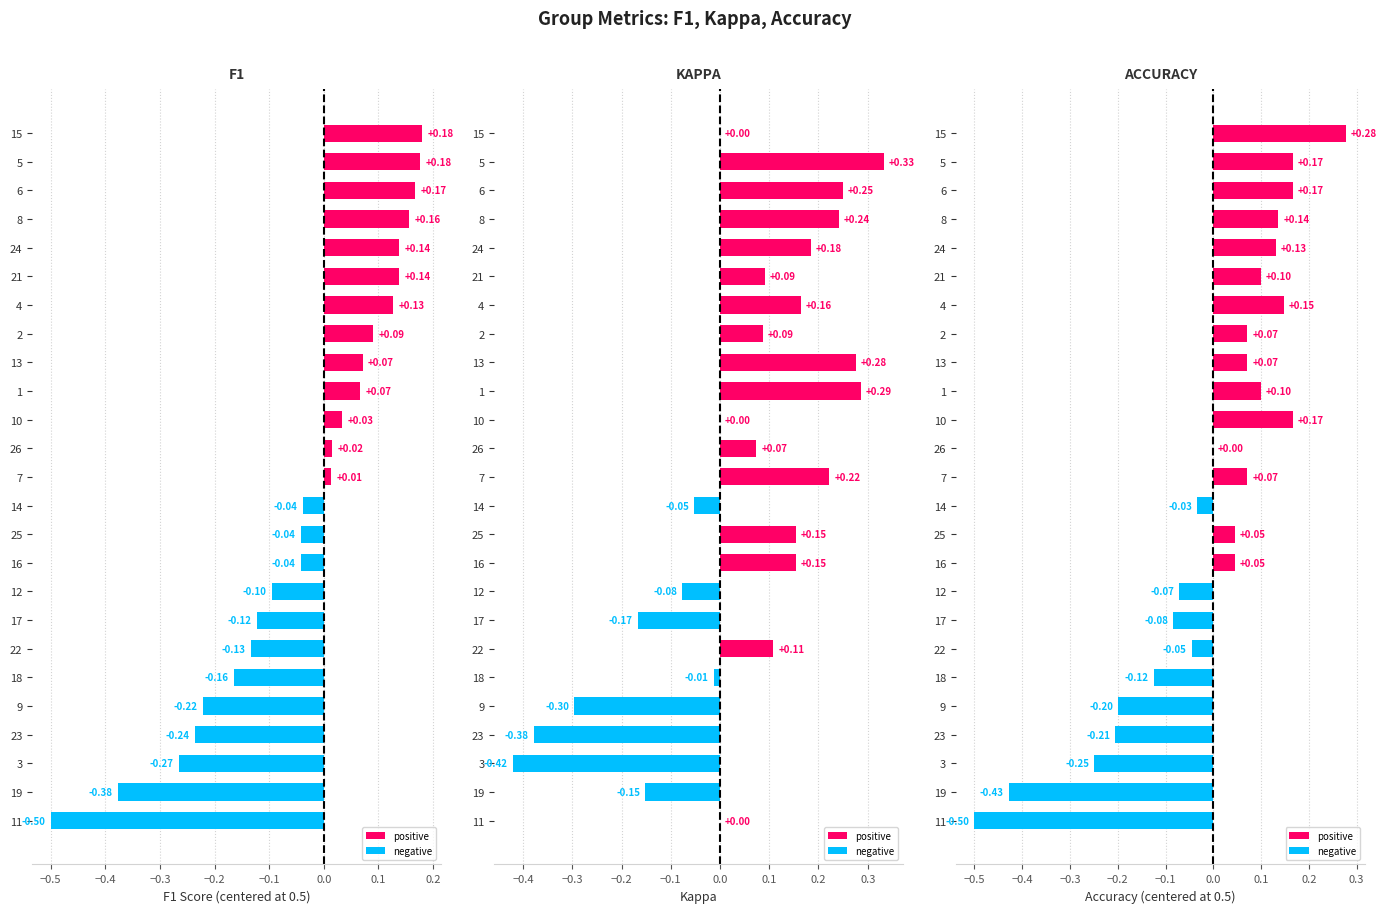

Rank the series by their maximum value, from highest to lowest.

kappa, accuracy, f1